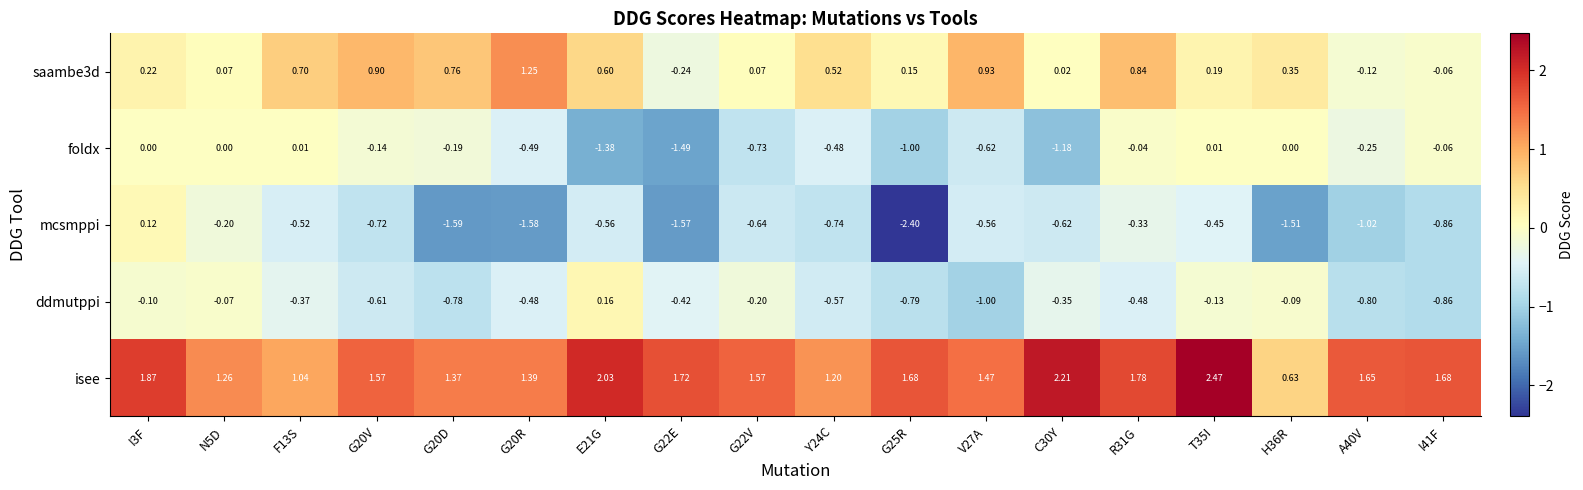

Which series has the widest spread of values?

mcsmppi